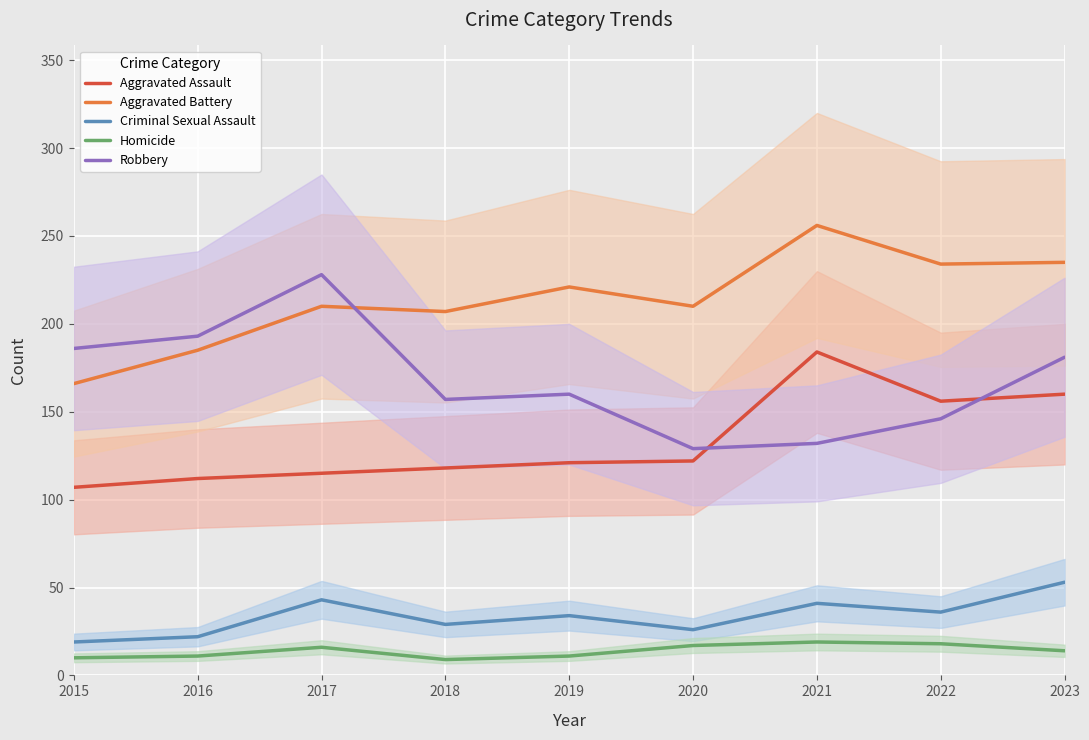

True or false: Aggravated Assault and Criminal Sexual Assault cross at least once.

False